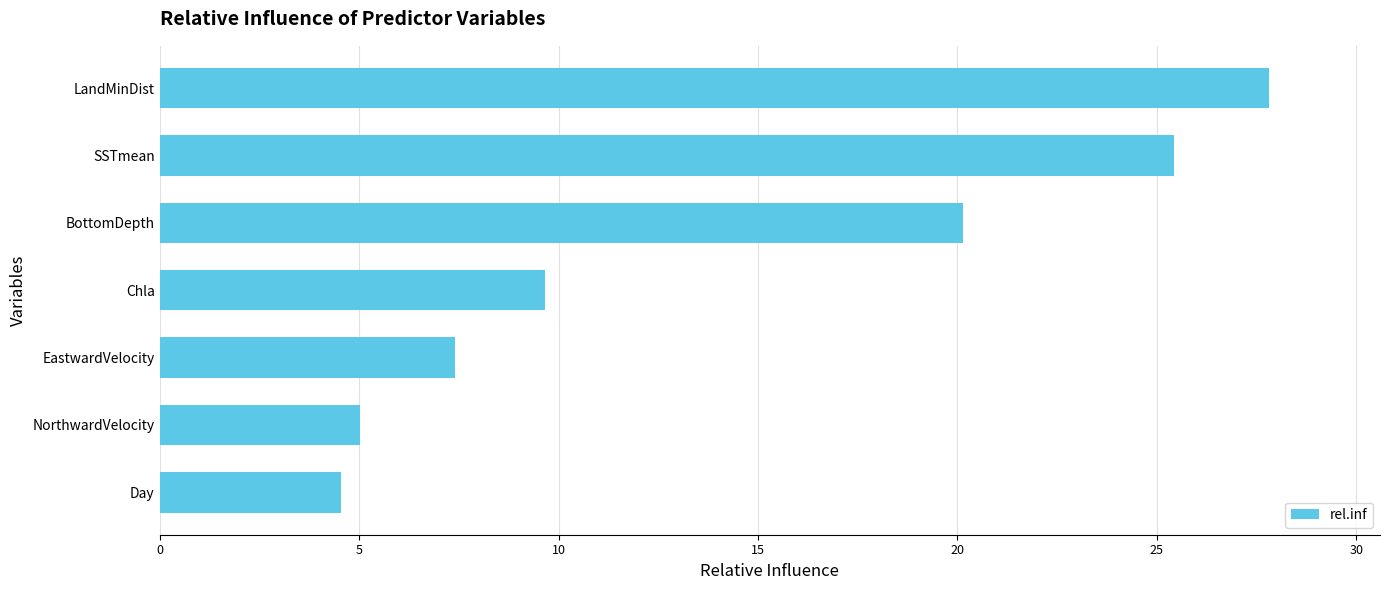

How many distinct data groups are displayed?

1